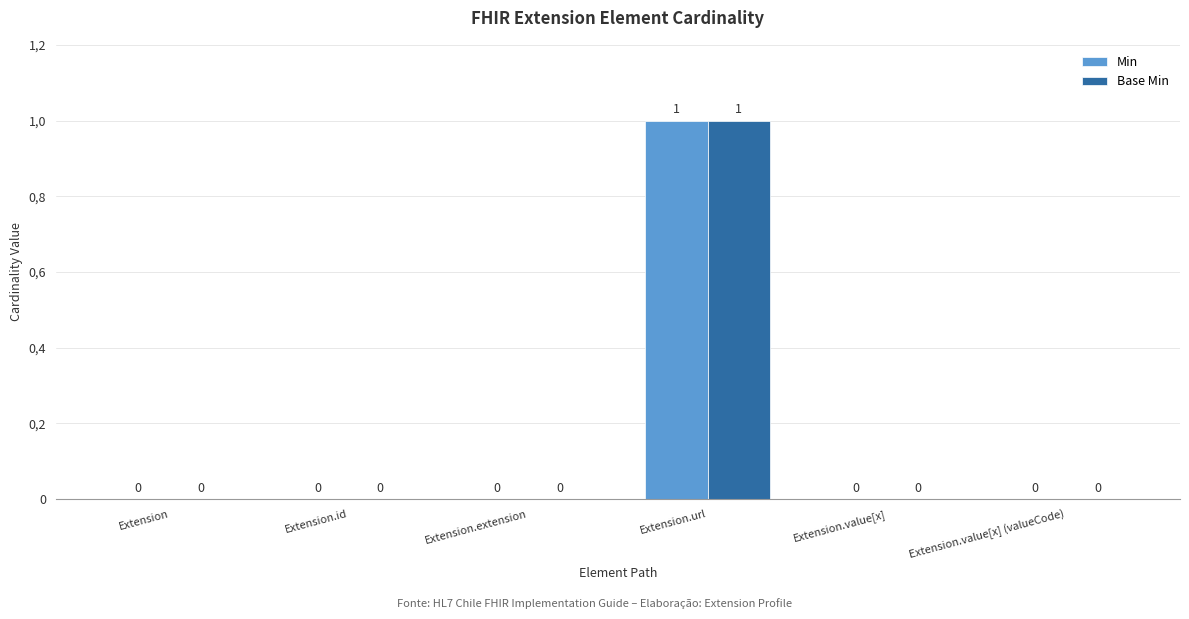

What is the value of the Base Min bar at the 4th from the left?

1